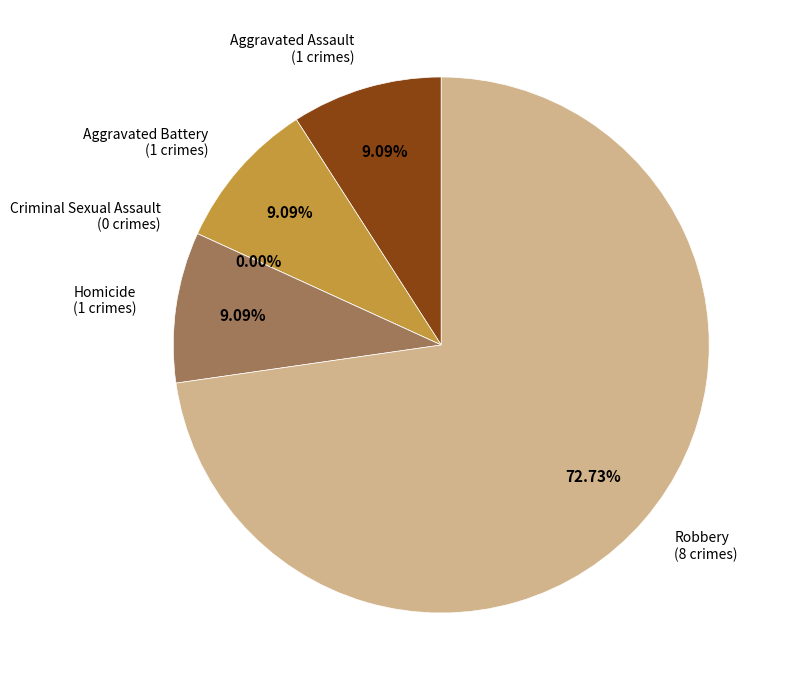

Which slice is the smallest?

Criminal Sexual Assault